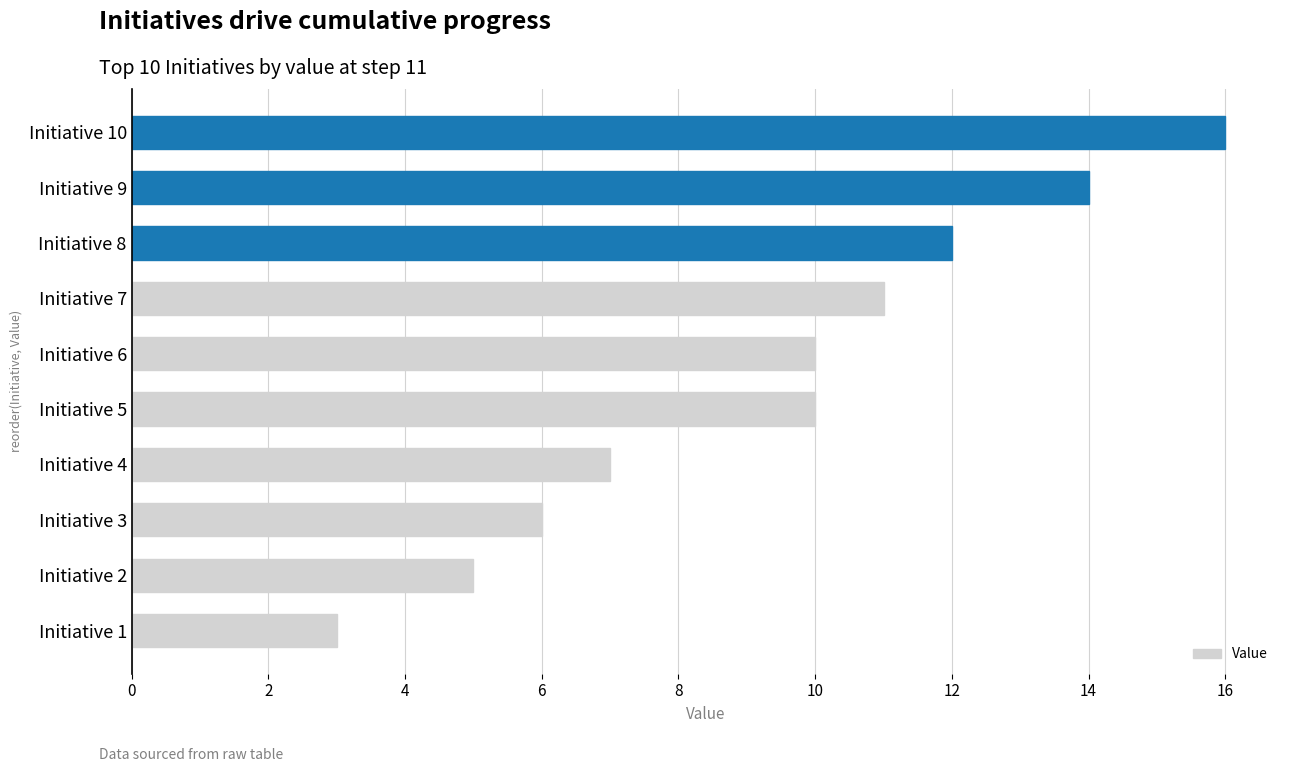

Between Initiative 2 and Initiative 8, which is larger?

Initiative 8